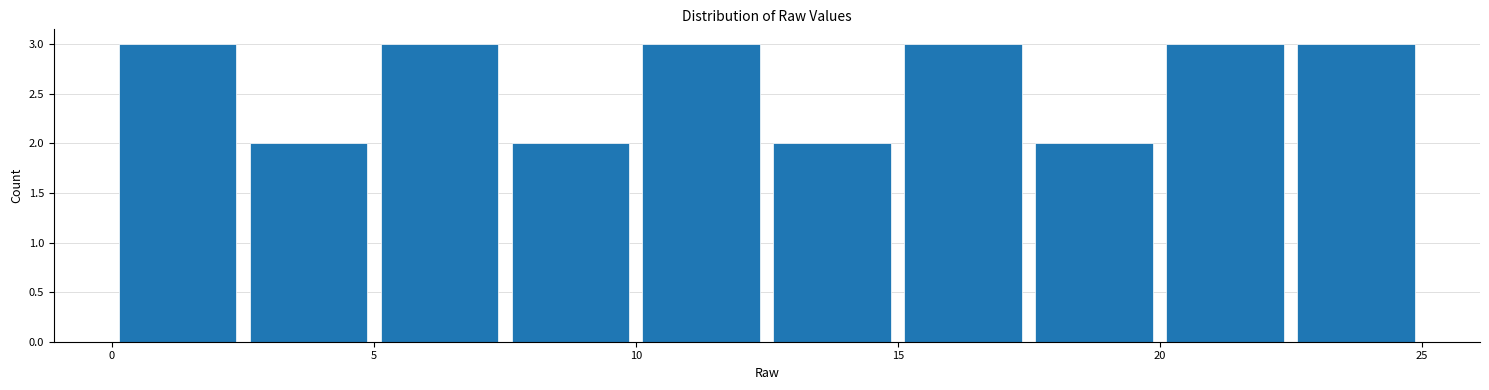

Reading left to right, list every bar in this chart as the range it spans on the x-axis followed by its height. The values are not printed on the chart, so give them approximately, as read against the axis.

0.0 to 2.5: 3
2.5 to 5.0: 2
5.0 to 7.5: 3
7.5 to 10.0: 2
10.0 to 12.5: 3
12.5 to 15.0: 2
15.0 to 17.5: 3
17.5 to 20.0: 2
20.0 to 22.5: 3
22.5 to 25.0: 3